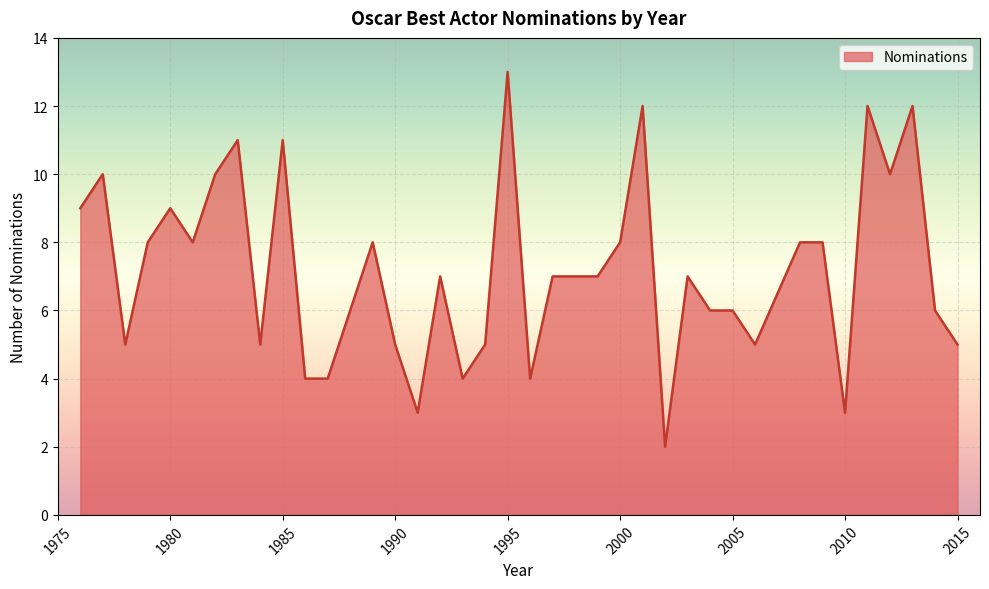

What is the difference between the maximum and minimum values?

11